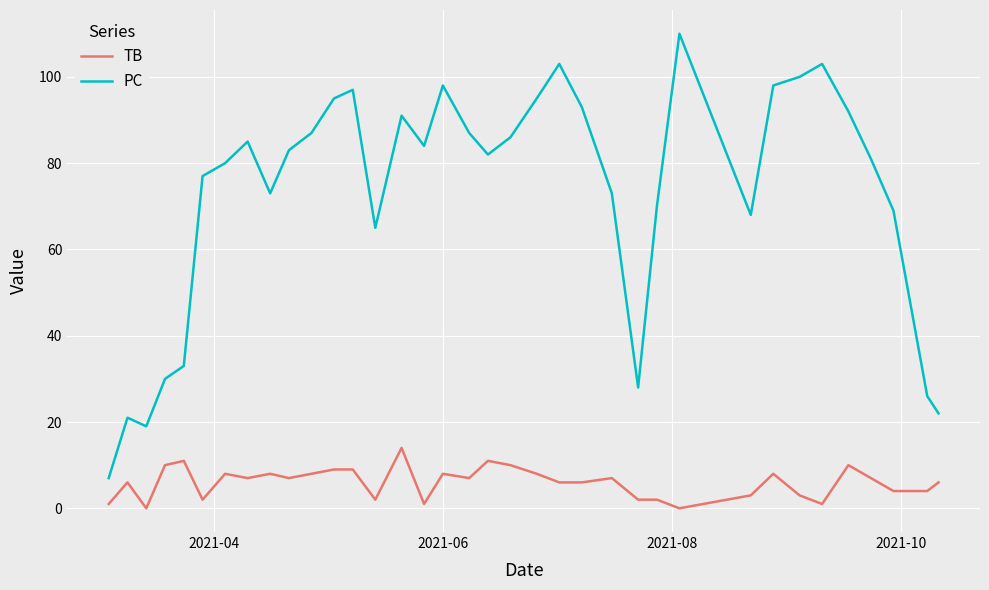

True or false: TB and PC cross at least once.

False